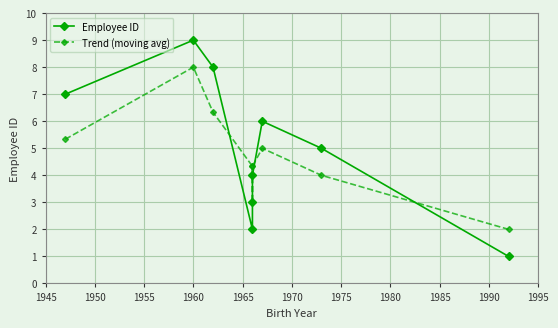

Count the number of categories in the chart.

9